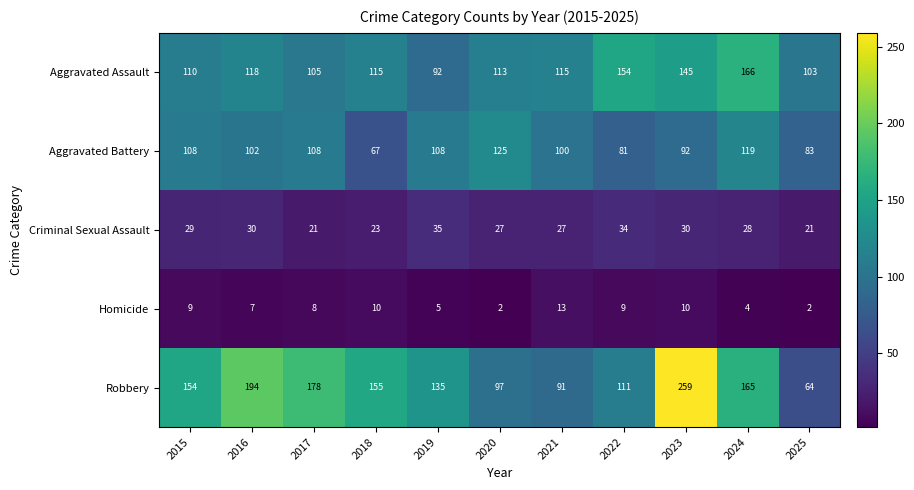

Where is Robbery nearest to the value 161?

2024